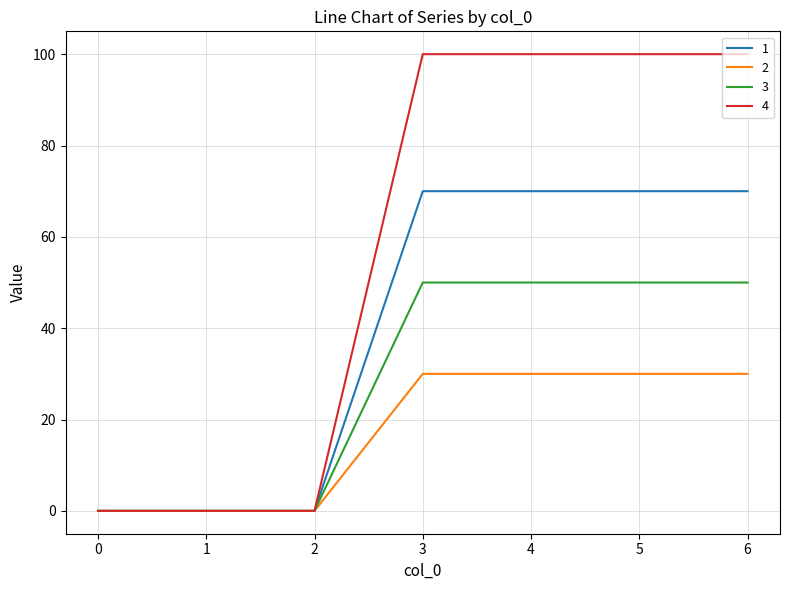

The 4 series shows 171 at 6. True or false?

False